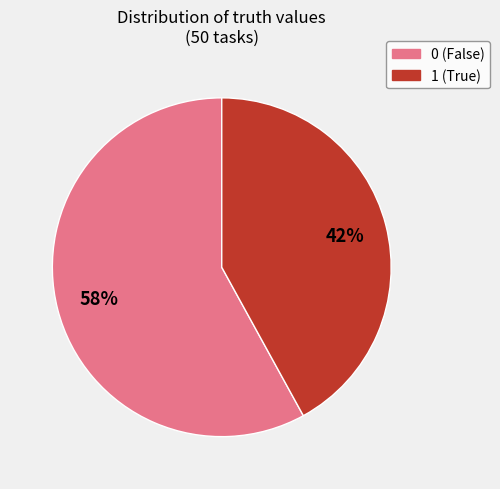

What is the ratio of the value at 0 to the value at 1?

1.4